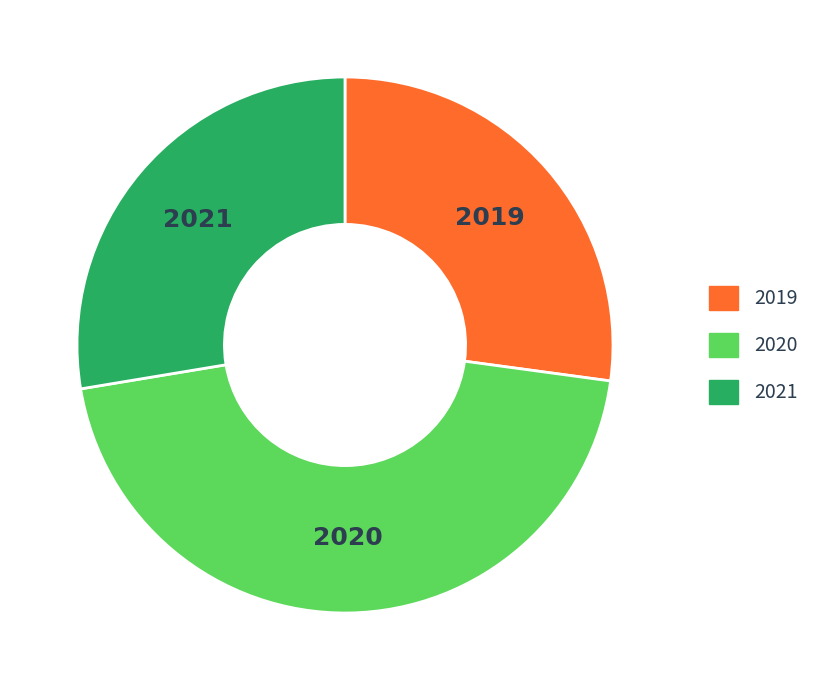

What is the largest slice in the pie chart?

2020